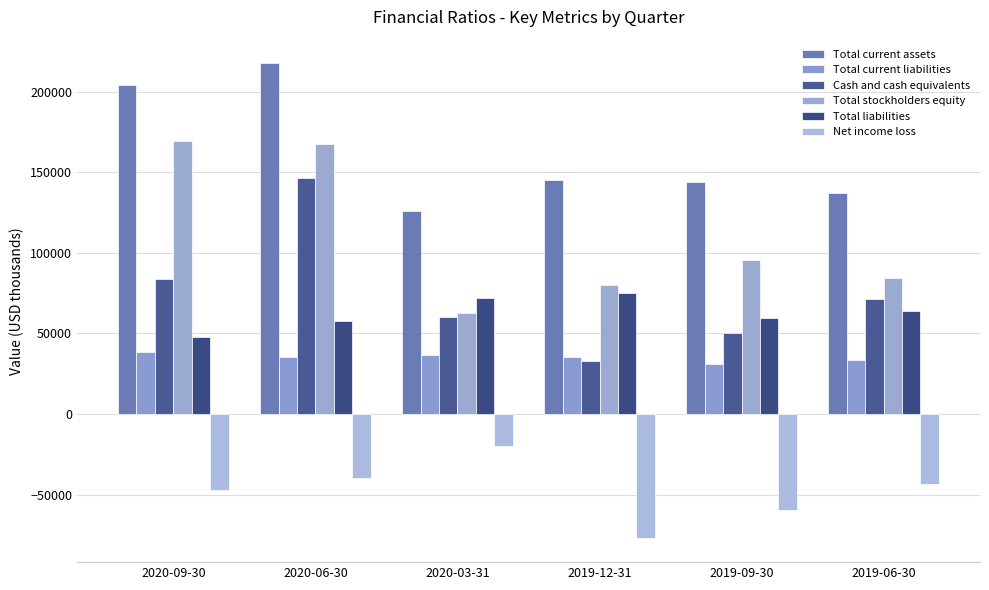

What is the label of the 4th bar from the right?

2020-03-31